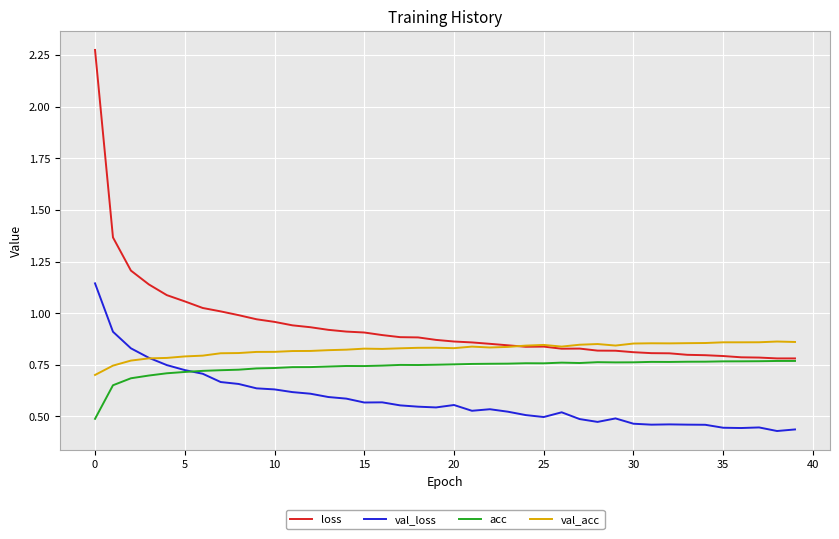

True or false: loss and val_loss cross at least once.

False